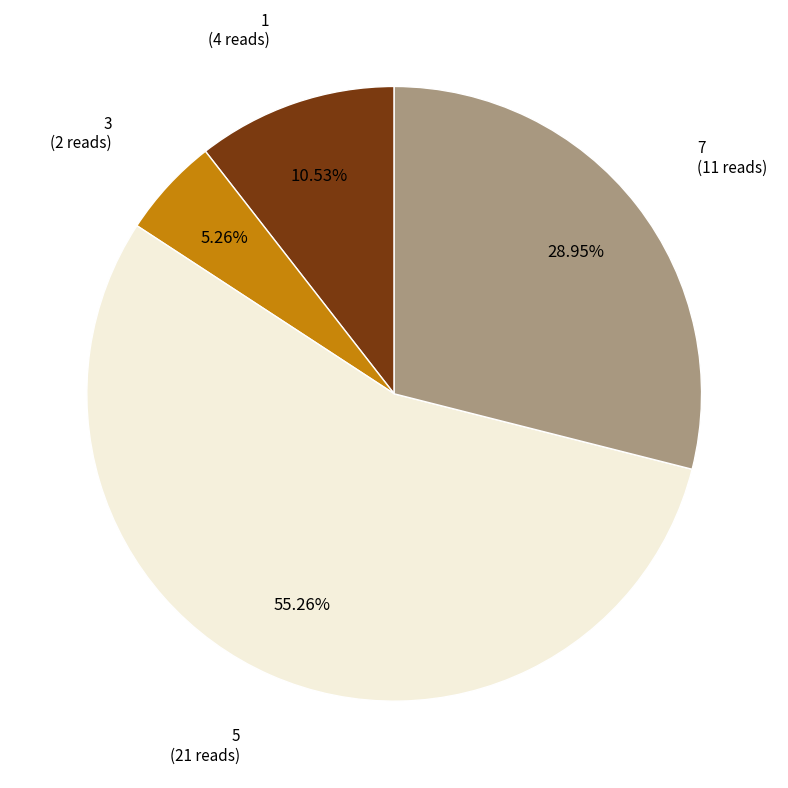

What is the majority slice?

5